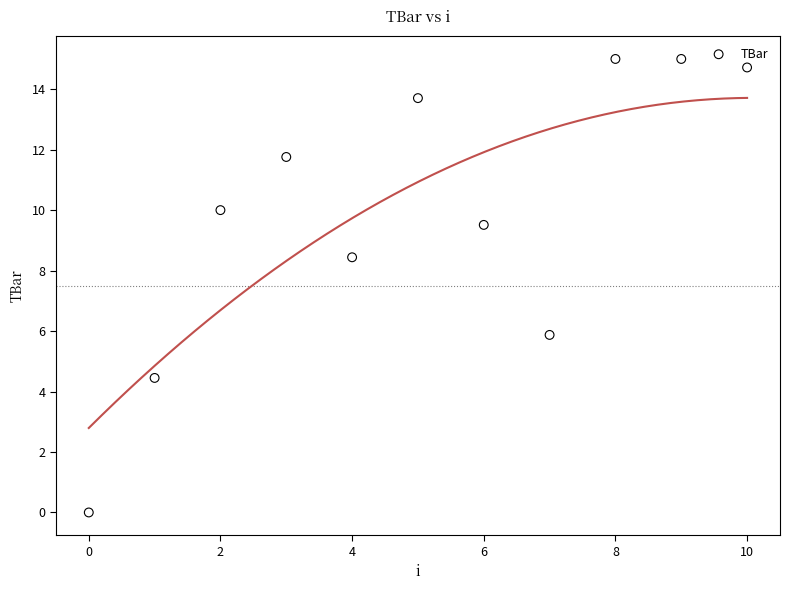

What Y value in the scatter plot is closest to 7?

5.9